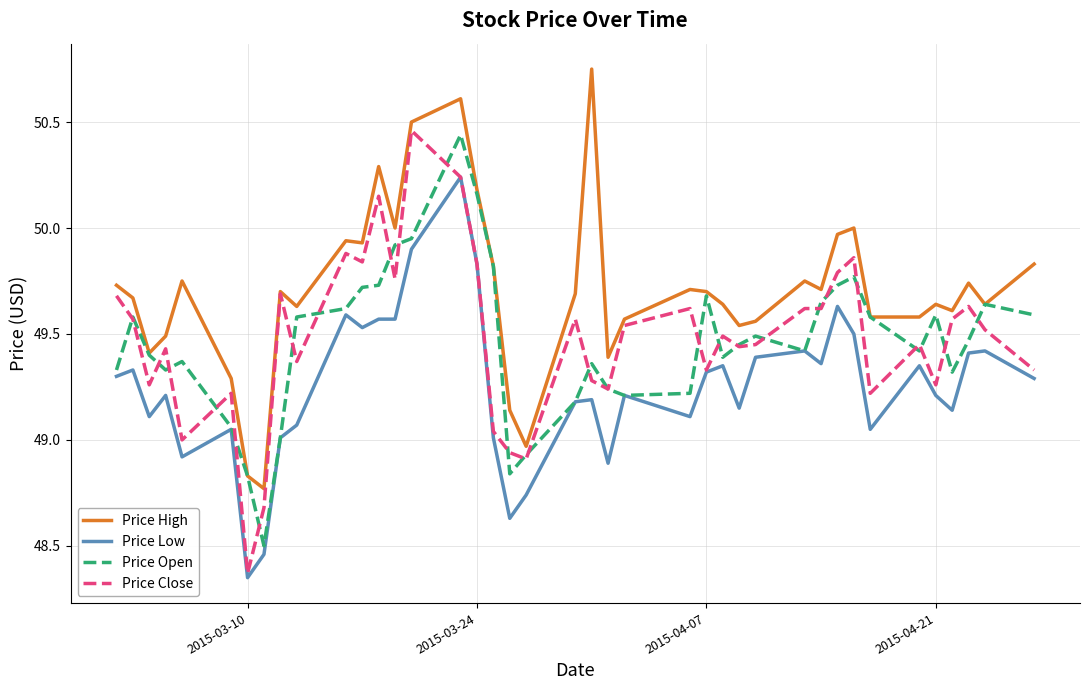

Which series has the largest range (max minus min)?

Price Close